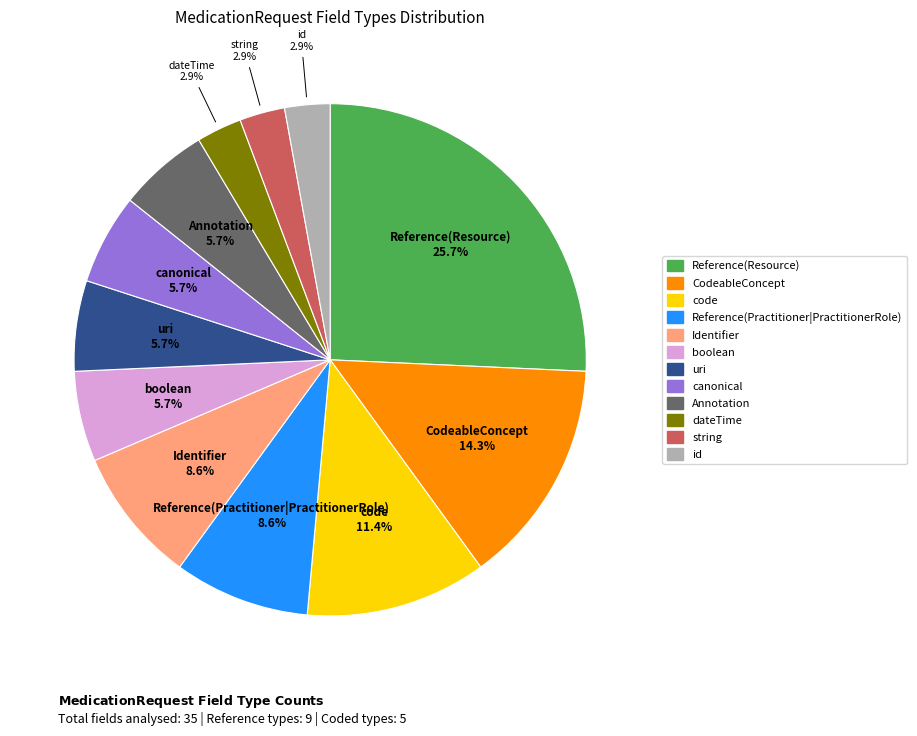

How many segments does this pie chart have?

12